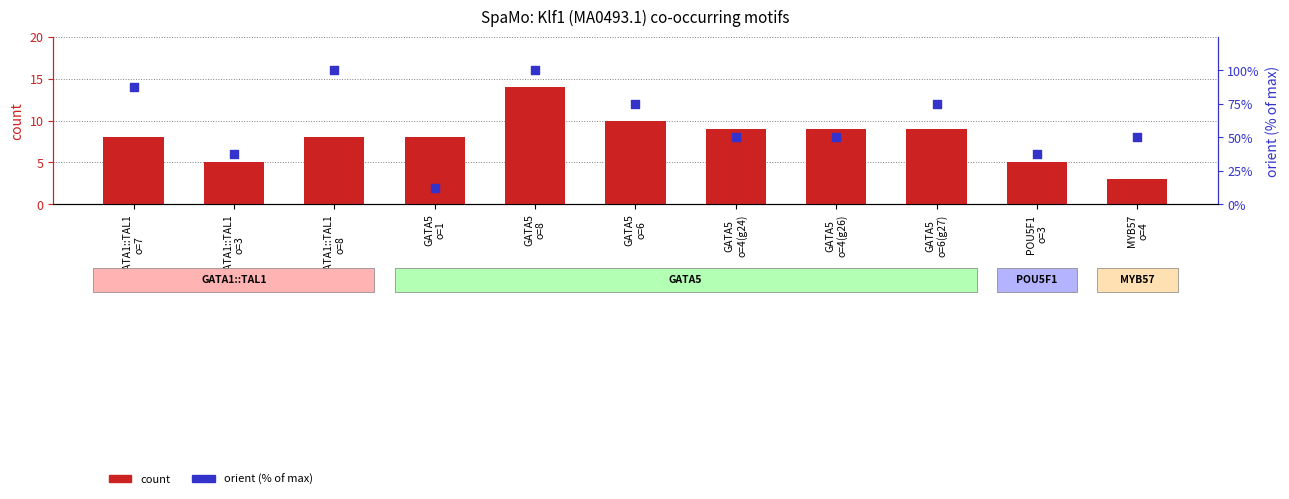

What are all the series names shown in the legend?

count, orient (% of max)